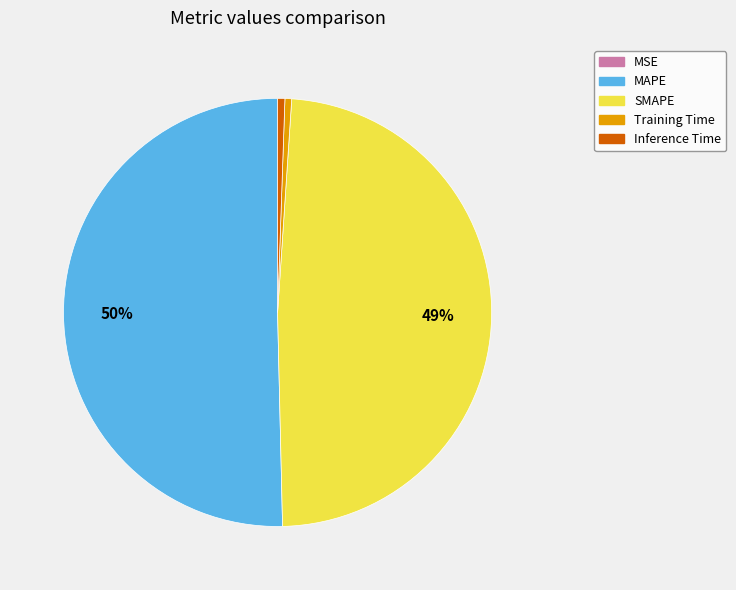

True or false: MAPE accounts for 41% of the total.

False